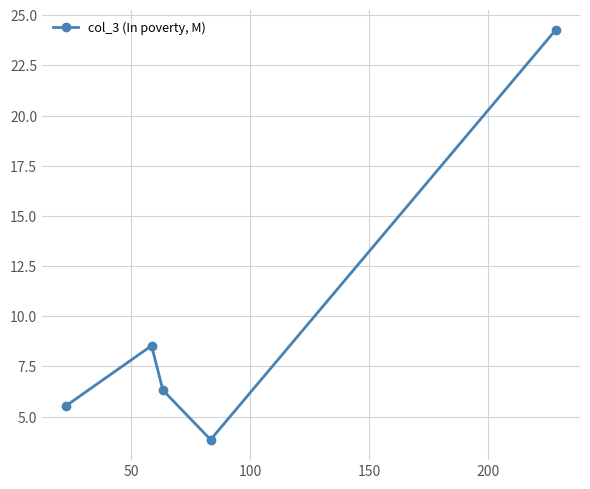

What is the maximum value shown in the chart?

24.3